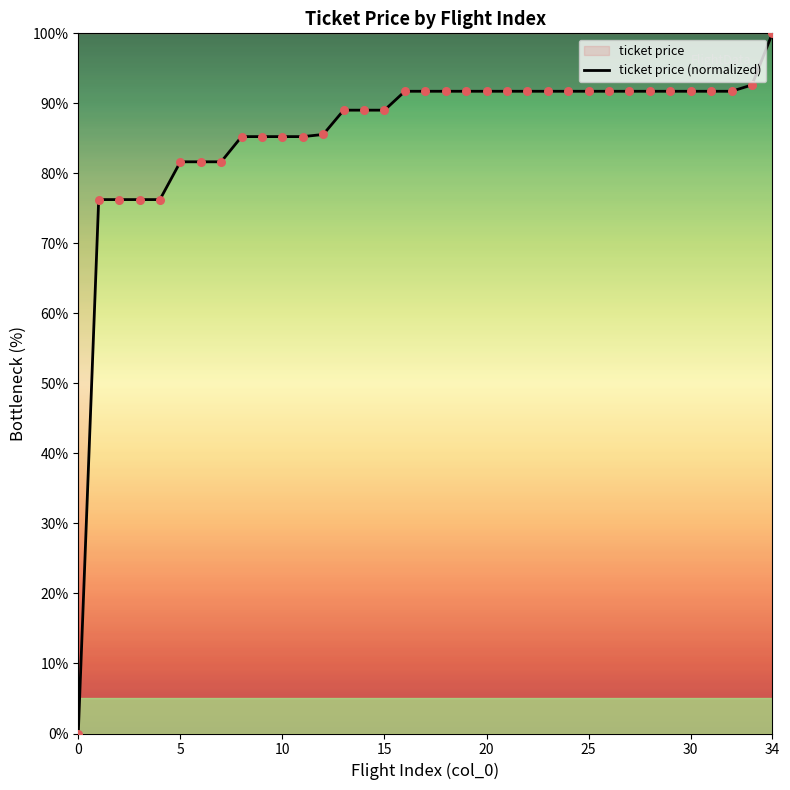

What is the change in value from 9 to 32?

+6.5